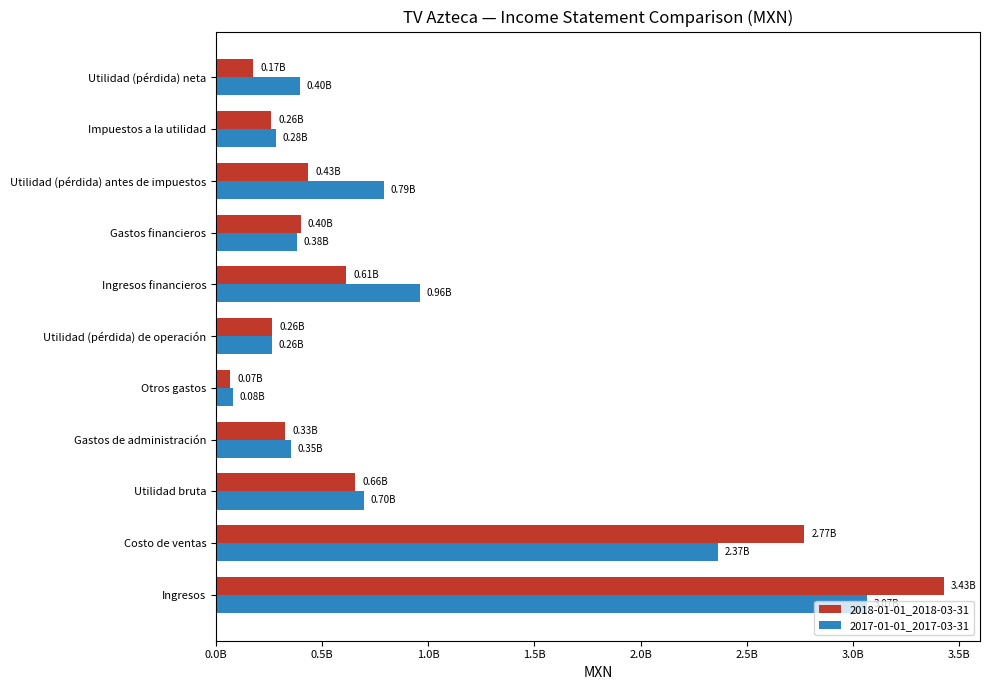

Which label corresponds to the largest value in the chart?

Ingresos